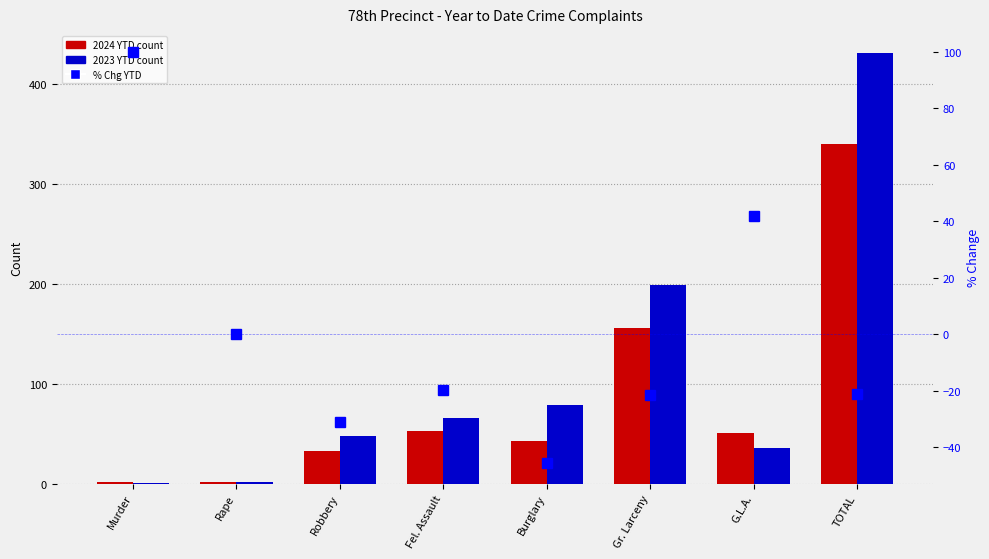

What is the difference between the maximum and minimum values in the 2024 YTD series?

338.0